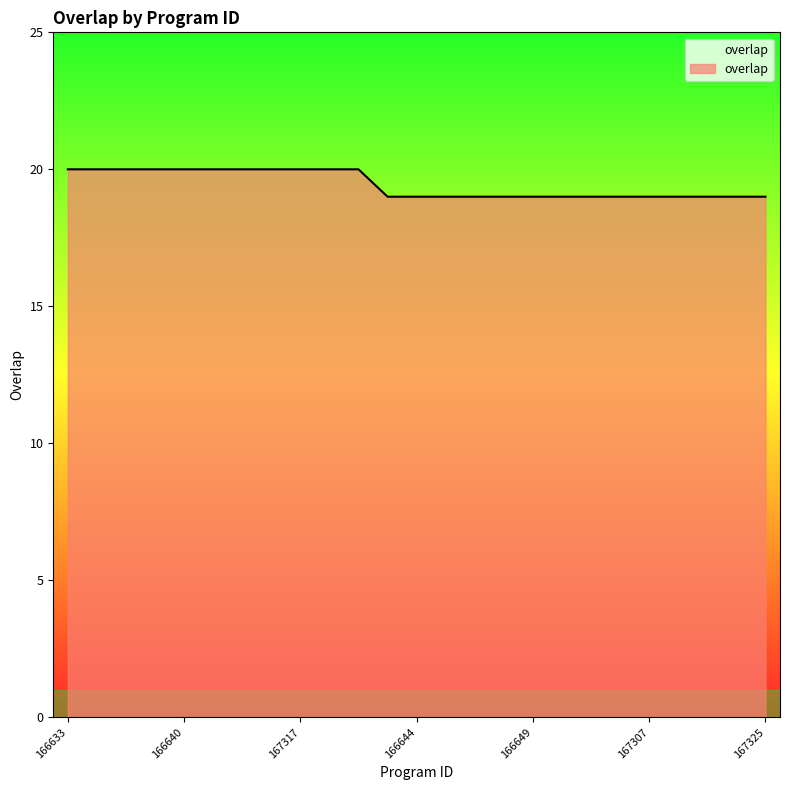

What is the maximum value shown in the chart?

20